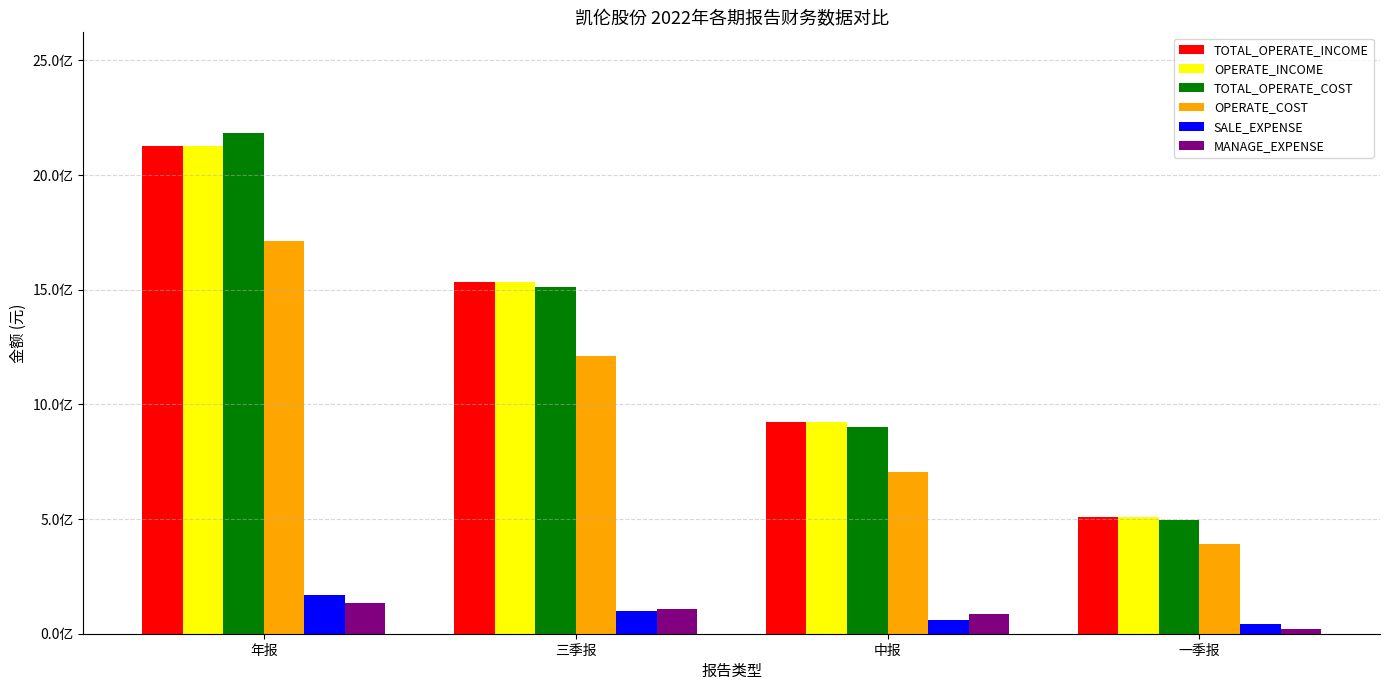

Are the bars grouped side by side (vs. stacked)?

Yes